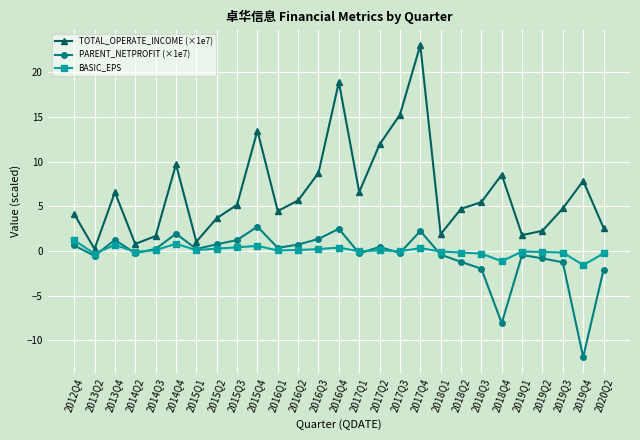

Where does the BASIC_EPS series first go above 0?

2012Q4